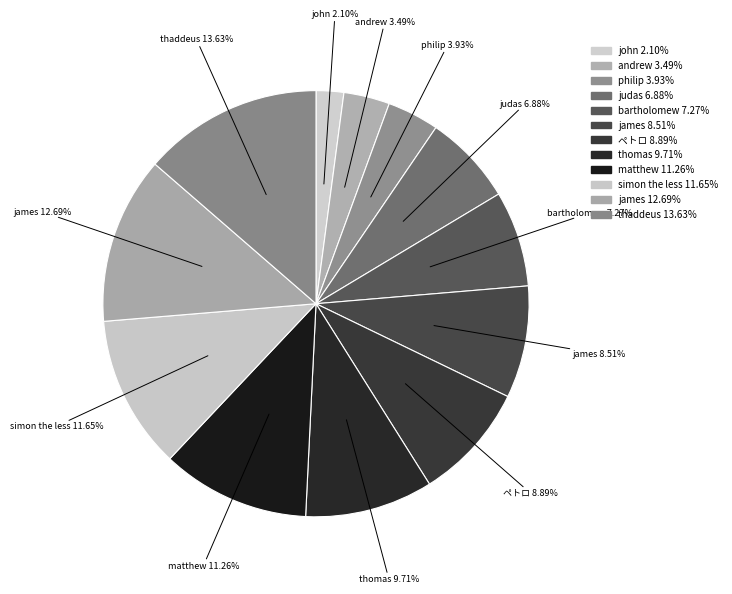

How many segments does this pie chart have?

12